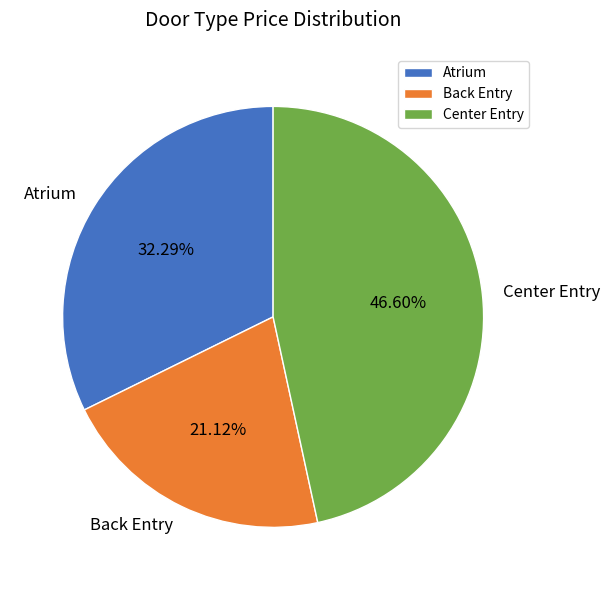

Combined, do Atrium and Center Entry account for over 50%?

Yes